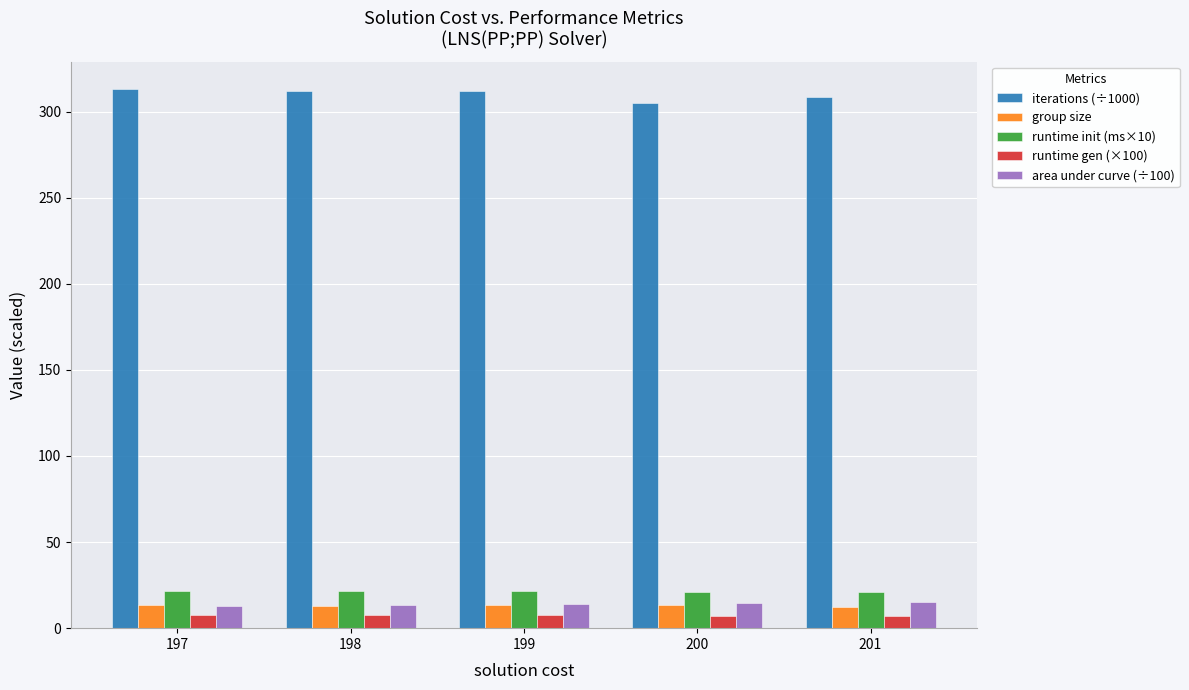

What is the sum of all group size values?

65.2